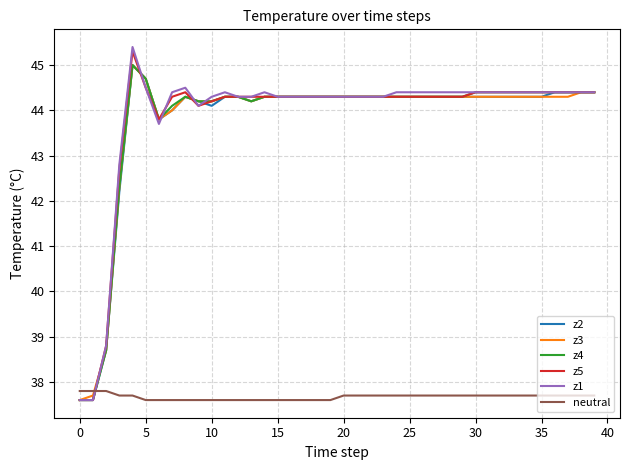

How many times do neutral and z1 cross each other?

1